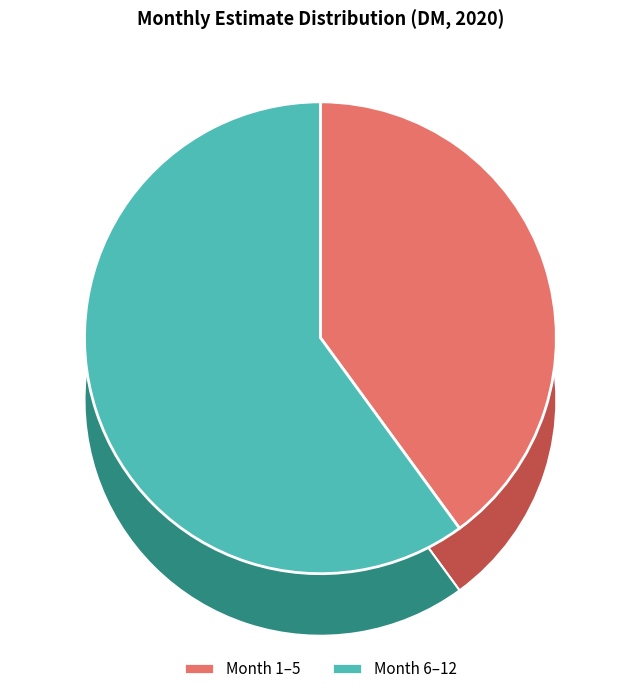

Is it true that 7 is 1% of the pie?

False